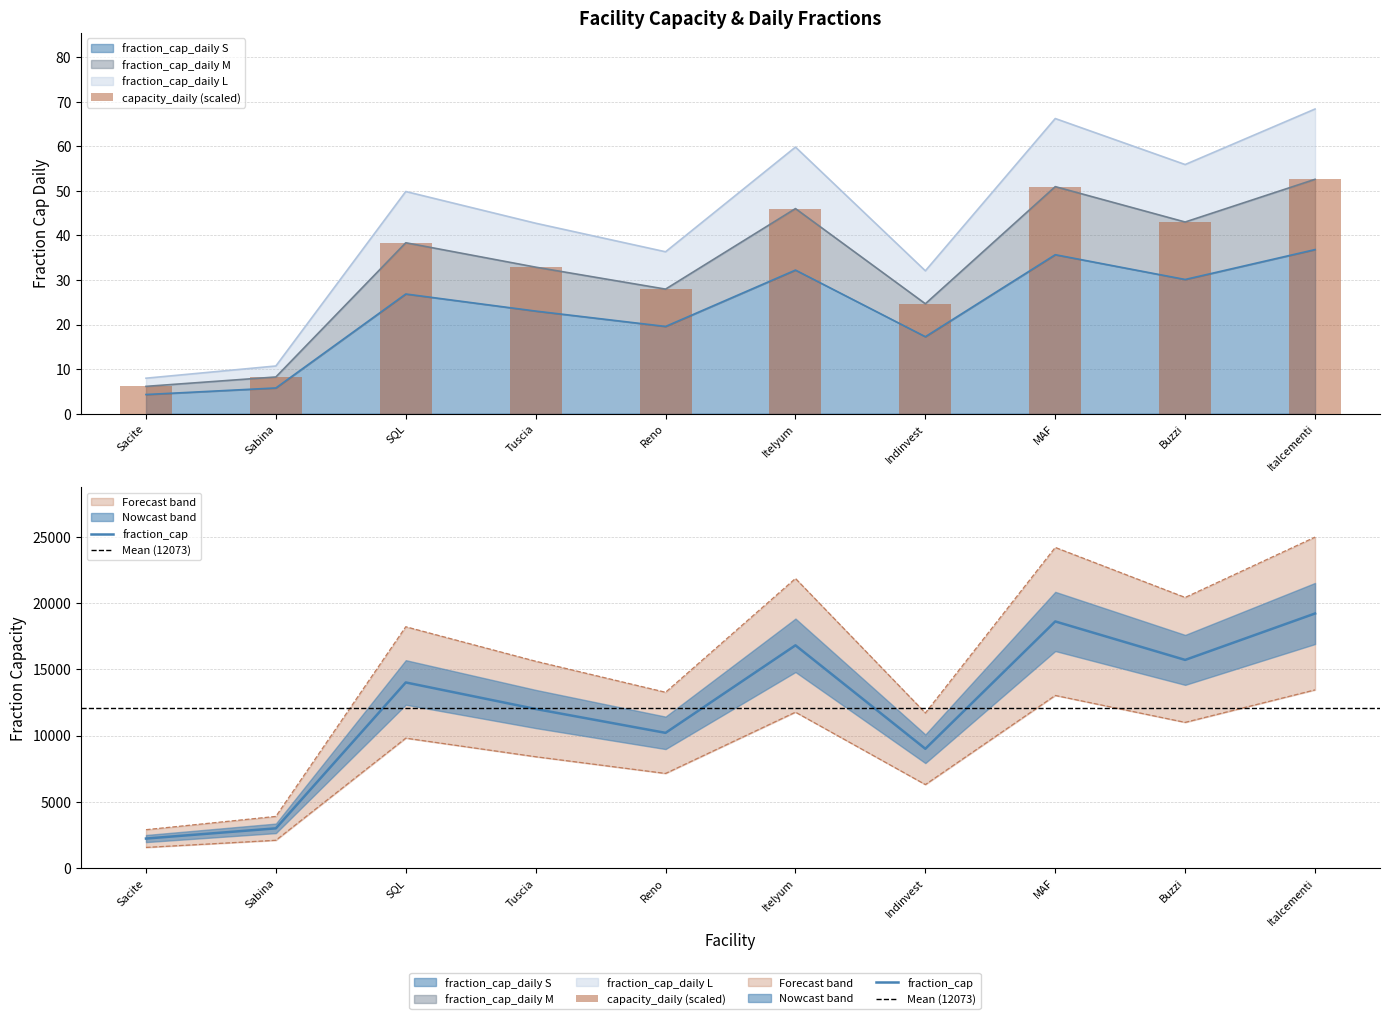

At how many categories does at least one series exceed 250?

10